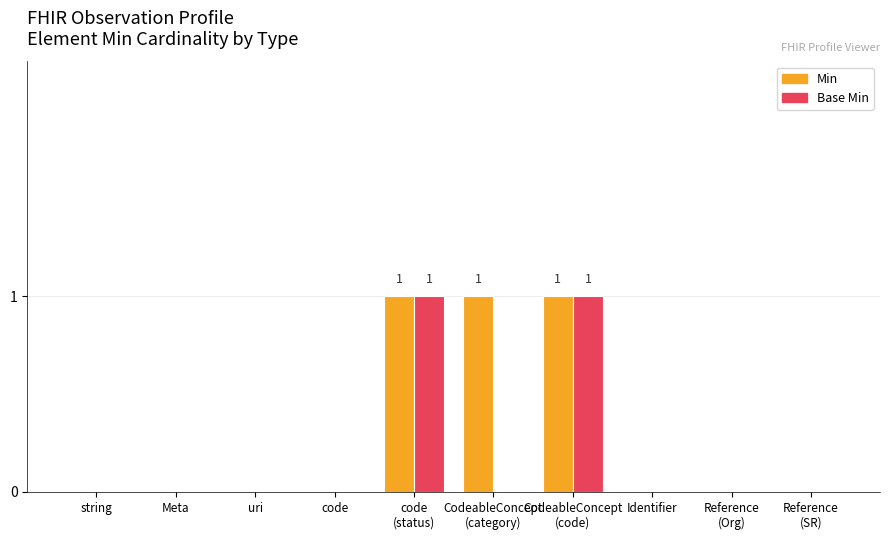

Which series has the largest total across all categories?

Min